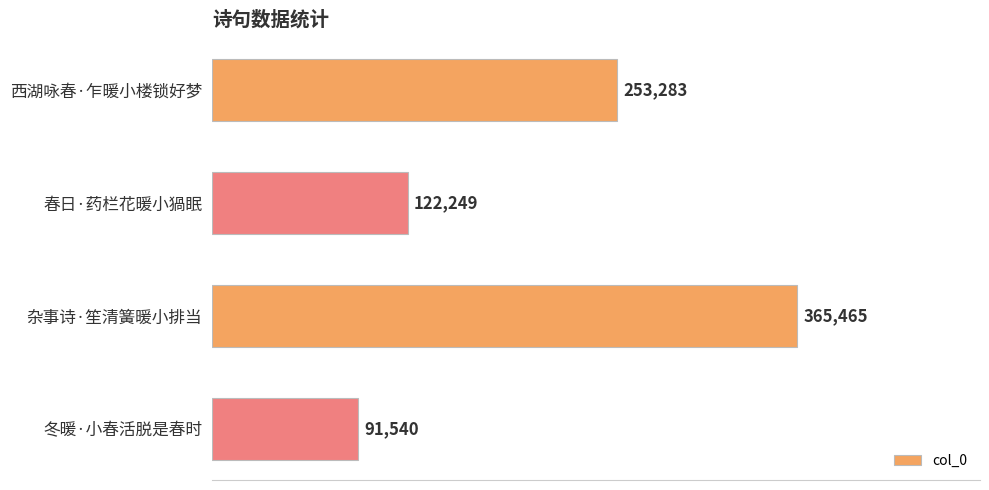

What is the difference between the maximum and minimum values?

273925